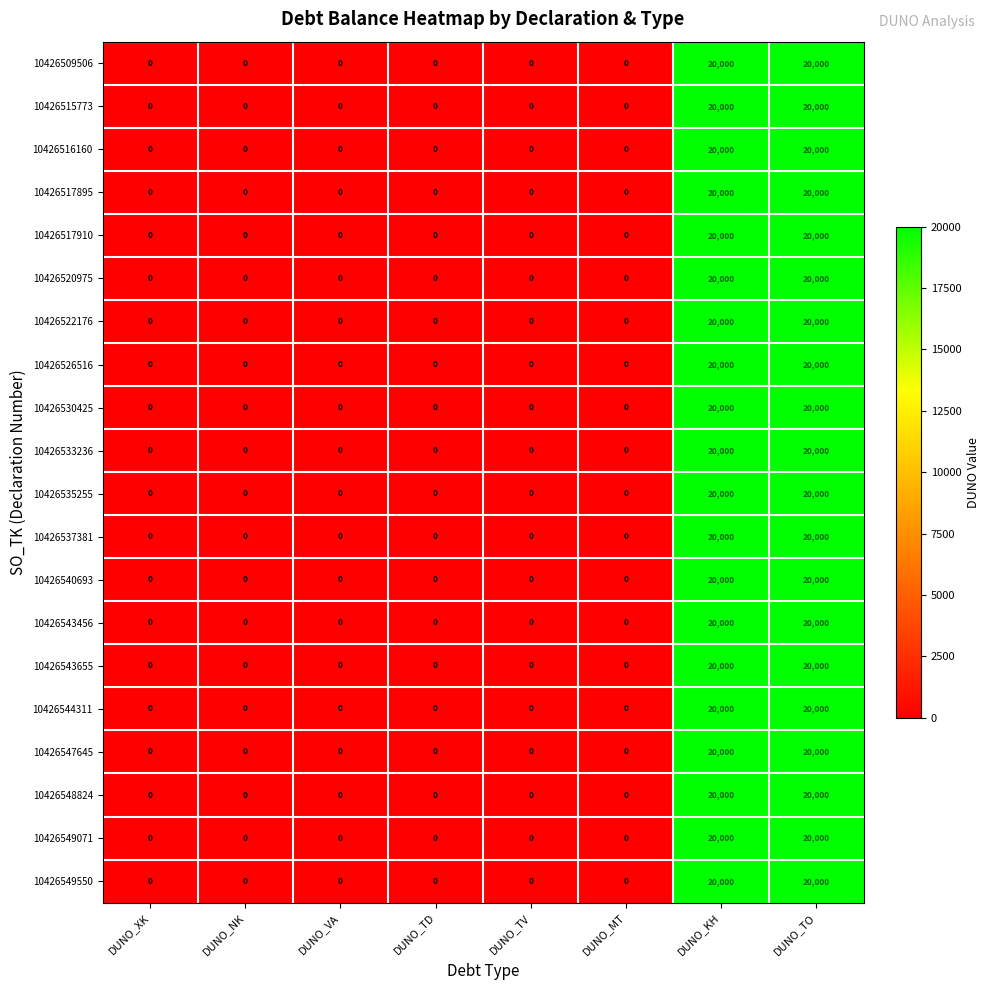

What value does the 10426549071 series have at DUNO_TO?

20000